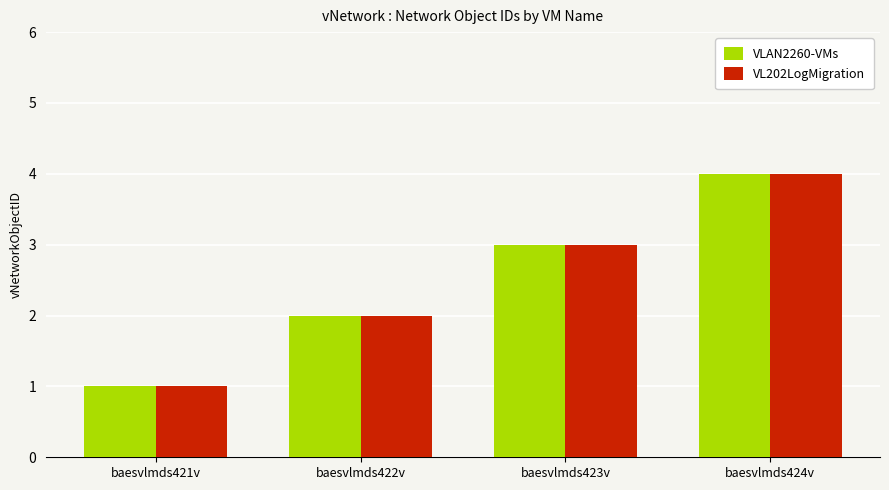

Is it true that VLAN2260-VMs equals 2 at baesvlmds422v?

True